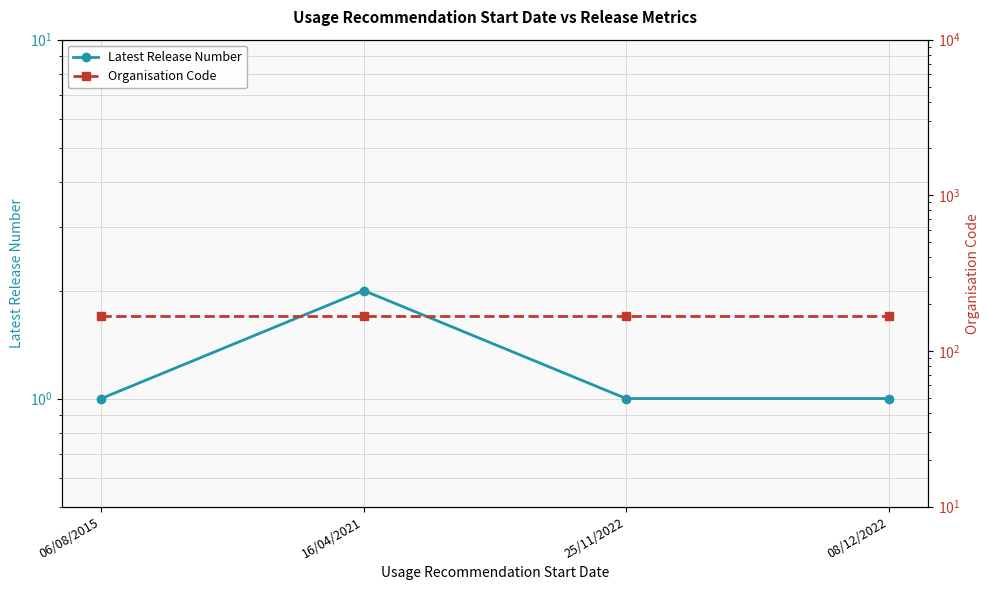

Reading left to right, transcribe all the data shown in this chart.

Latest Release Number: 1	2	1	1
Organisation Code: 168	168	168	168